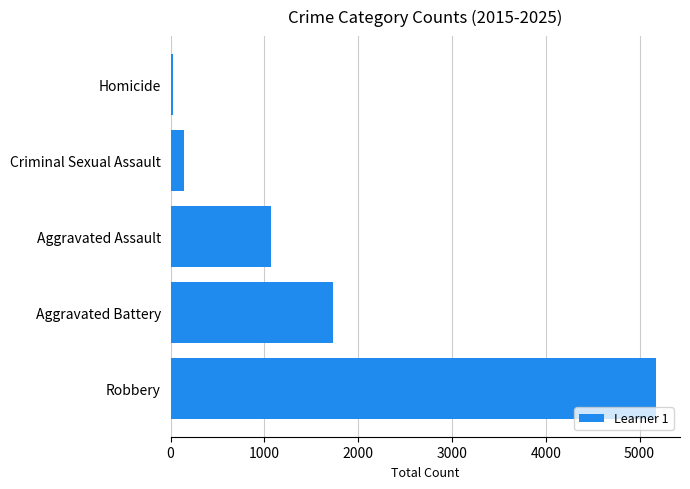

Where is the data nearest to the value 2600?

Aggravated Battery